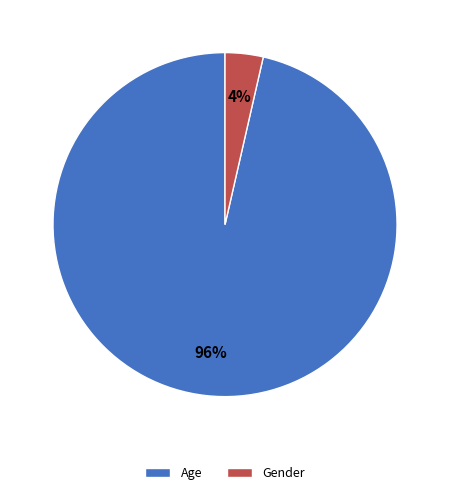

To the nearest percent, what portion does Age represent?

96%